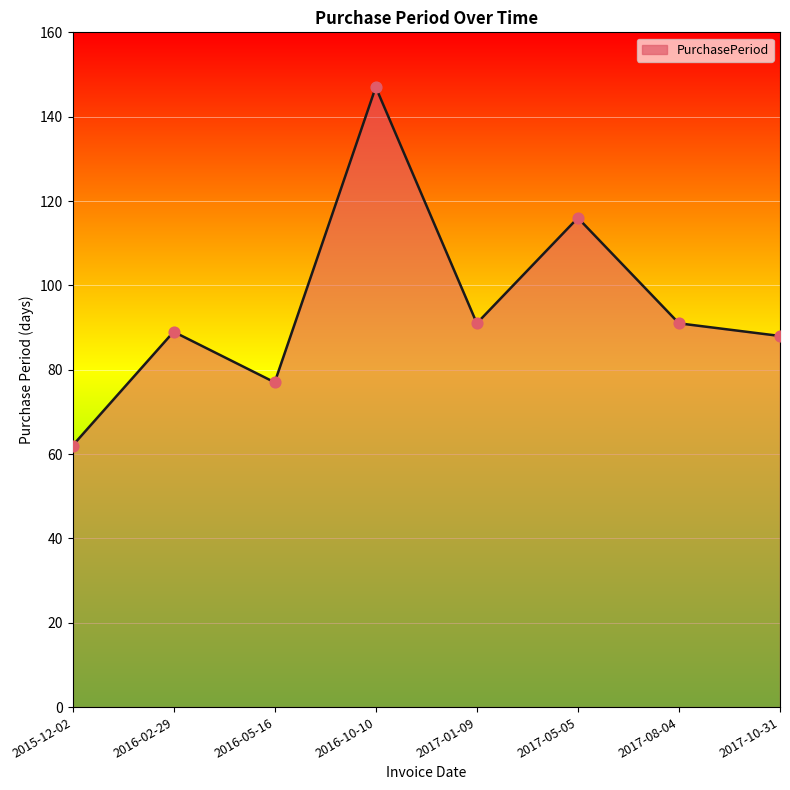

Between 2017-01-09 and 2016-05-16, which is larger?

2017-01-09